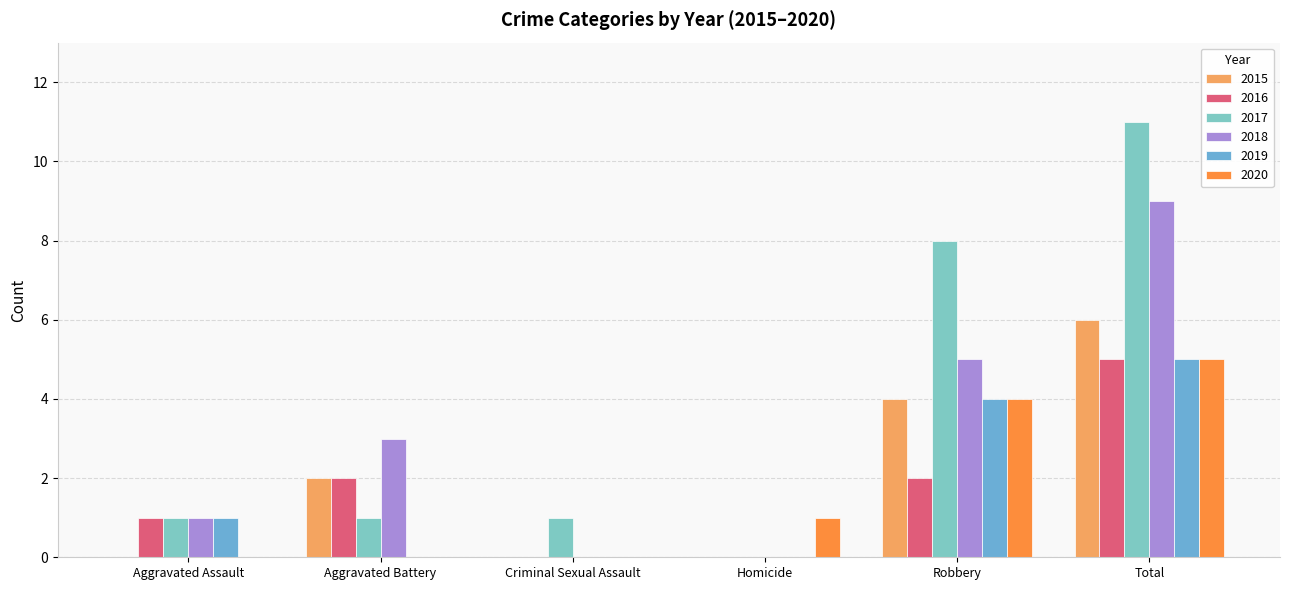

What is the average value of the 2019 series?

2